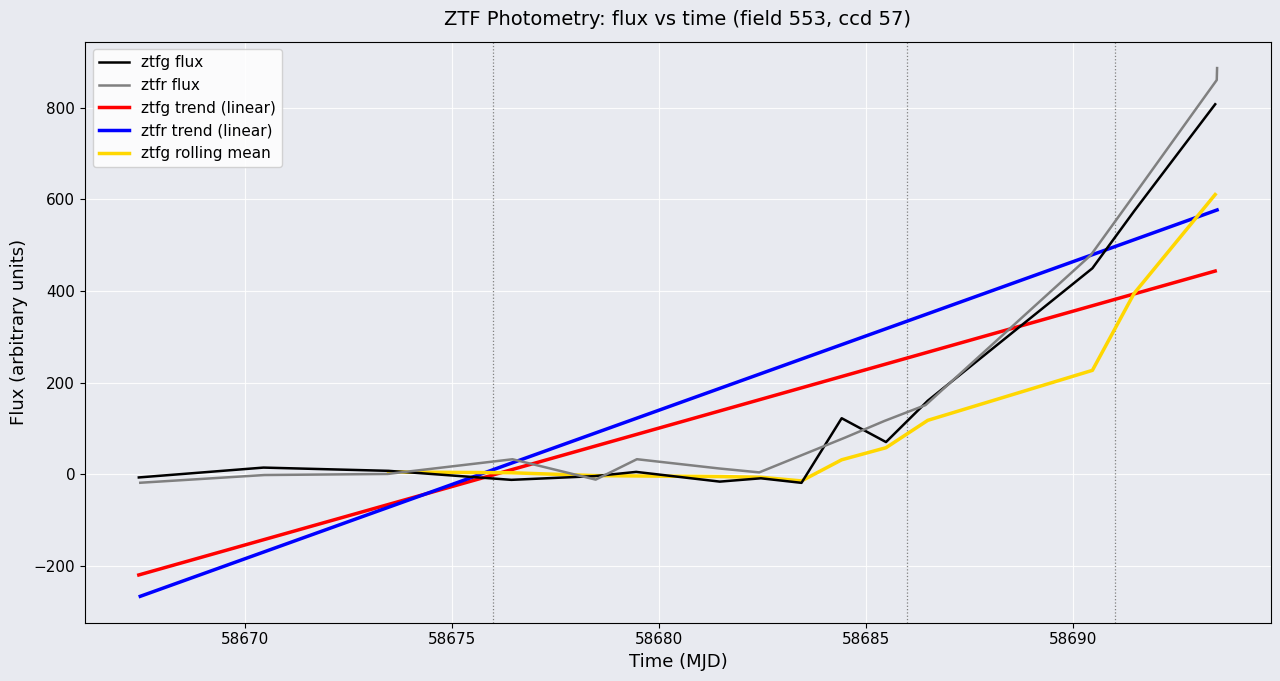

Reading right to left, list all the values displayed in this chart.

time_ztfg: 443.6	393.6	367.9	266.4	240.6	213.3	188.5	163.5	138.1	86.6	60.9	9.6	-66.1	-143.2	-220.1
flux_ztfg: 807.9	574.4	449.7	160.4	70.1	122.1	-19.0	-9.0	-16.3	4.9	-4.3	-12.4	7.2	14.3	-7.2
time_ztfr: 577.0	576.7	510.3	478.0	348.6	316.3	285.5	218.2	186.5	122.4	90.1	24.9	-73.0	-169.5	-266.8
flux_ztfr: 886.9	860.8	603.0	478.3	150.9	116.1	79.8	3.9	12.5	32.6	-11.9	32.5	0.4	-1.9	-18.8